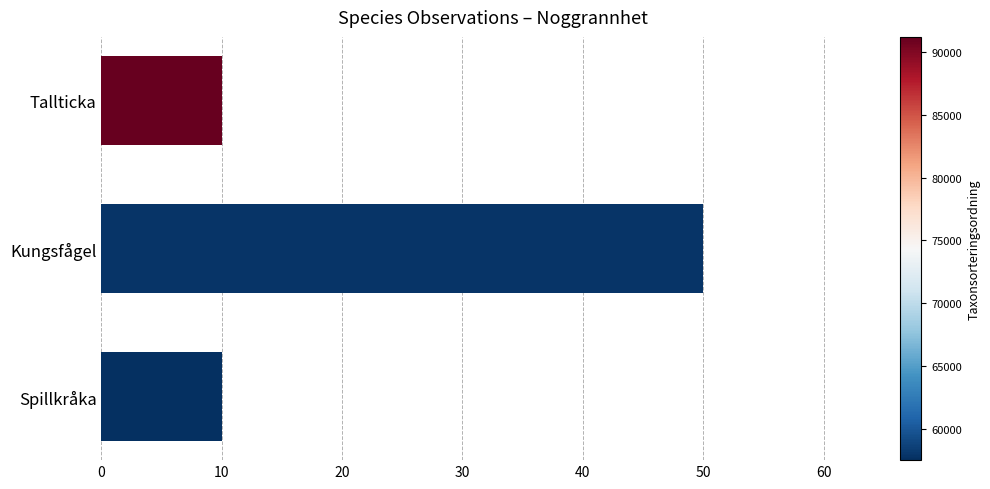

What is the average value?

23